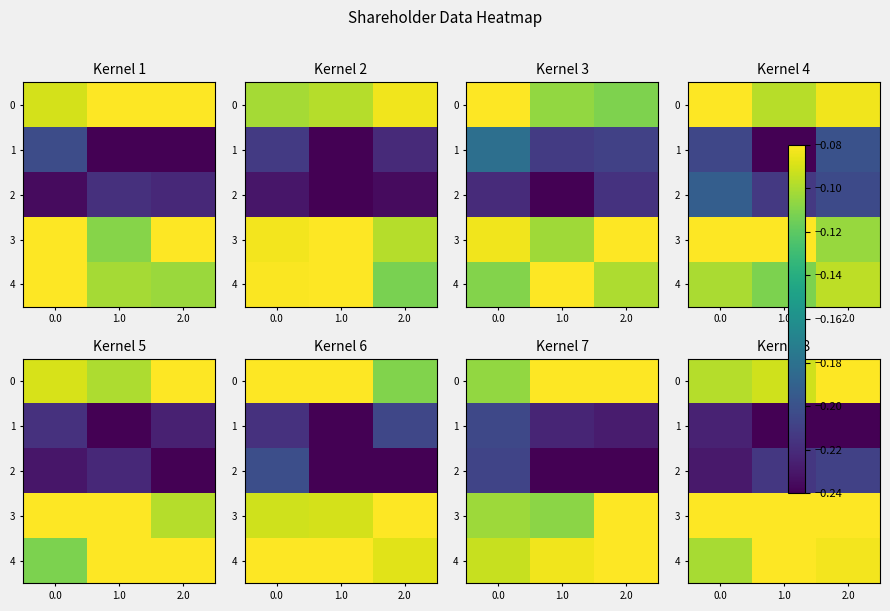

True or false: 0 has a value of -0.1 at 2.0.

False